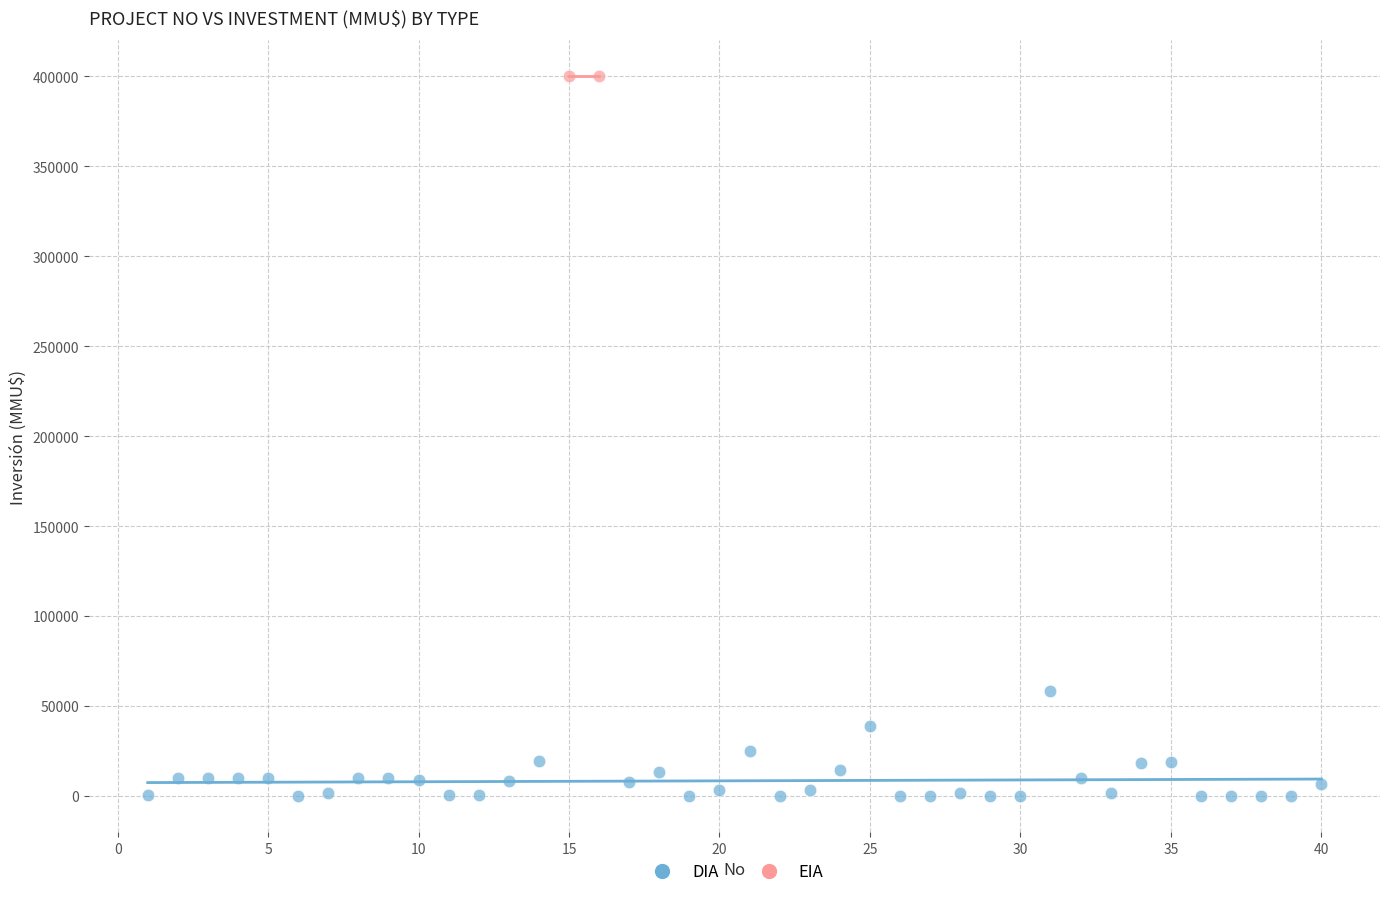

What are all the series names shown in the legend?

DIA, EIA